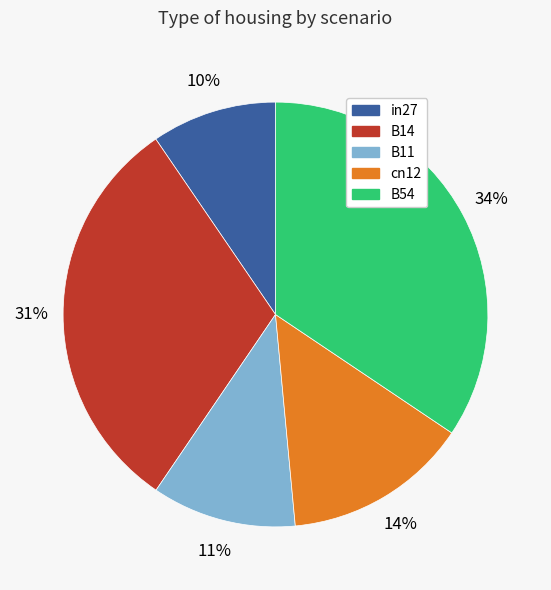

To the nearest percent, what is the combined percentage of cn12 and B11?

25%